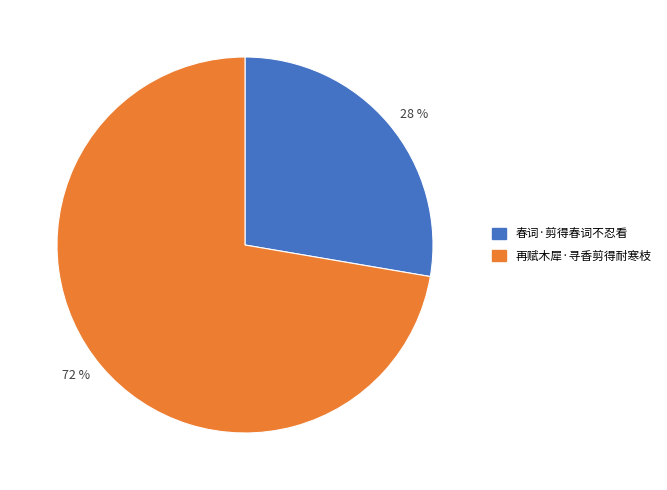

To the nearest percent, what percentage of the pie is 春词·剪得春词不忍看?

28%